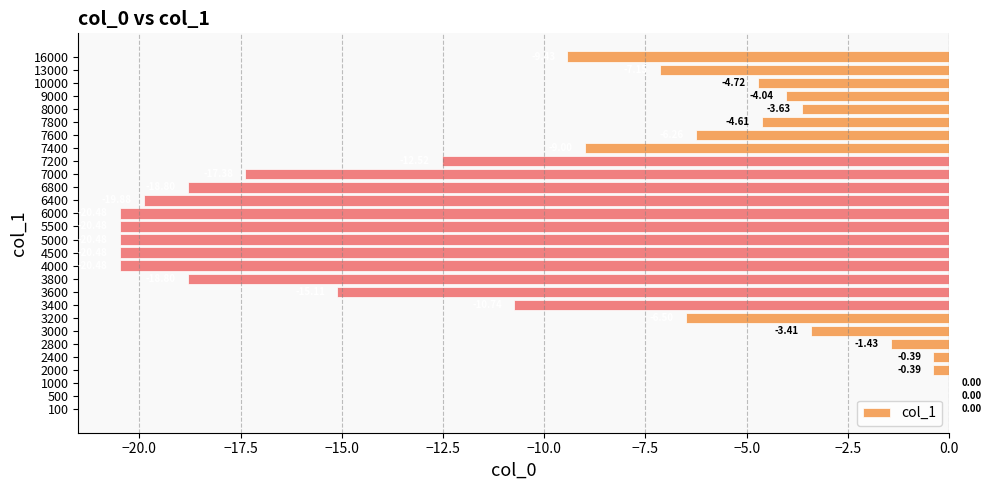

What is the sum of all values?

-276.6